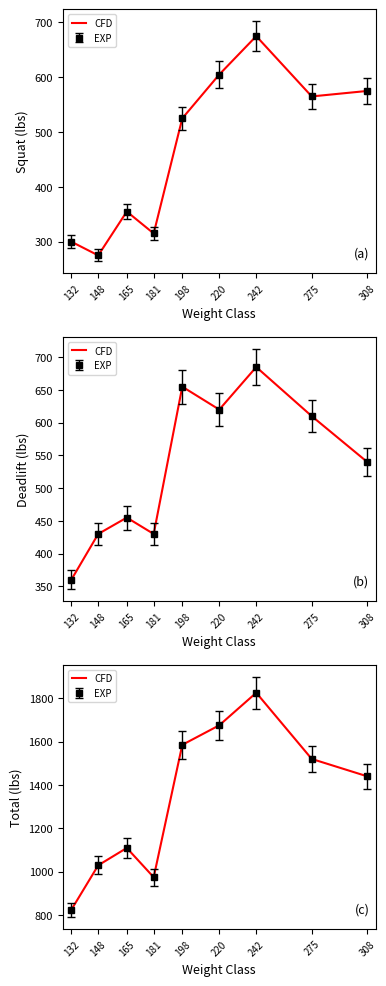

Reading right to left, what are all the values shown in this chart?

308=1440	275=1520	242=1825	220=1675	198=1585	181=975	165=1110	148=1030	132=825